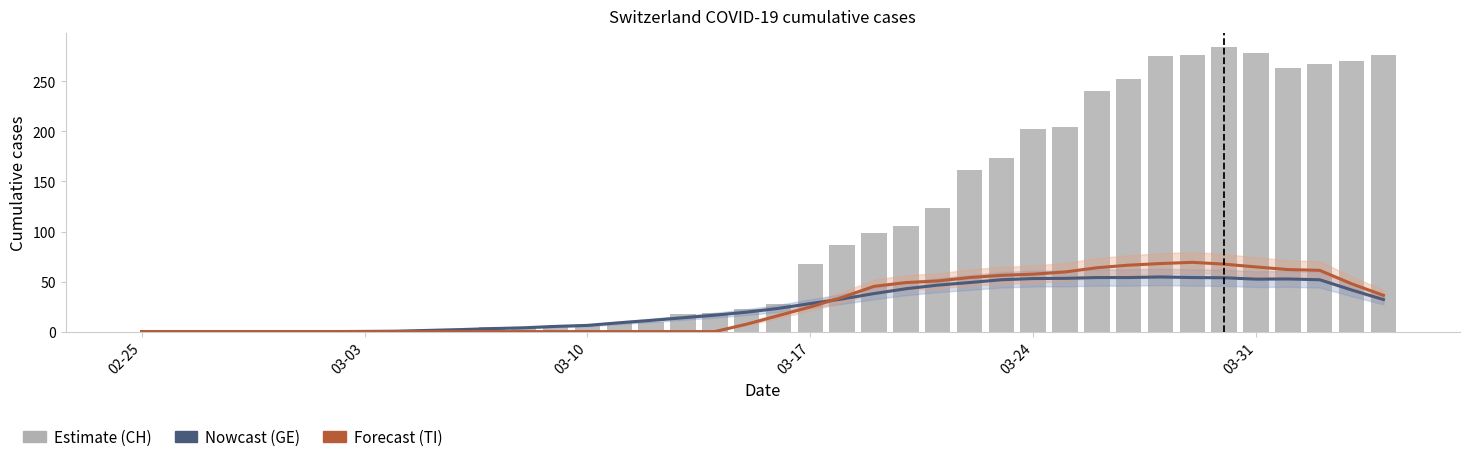

What is the difference between the CH (Total) values at 7 and 39?

276.0